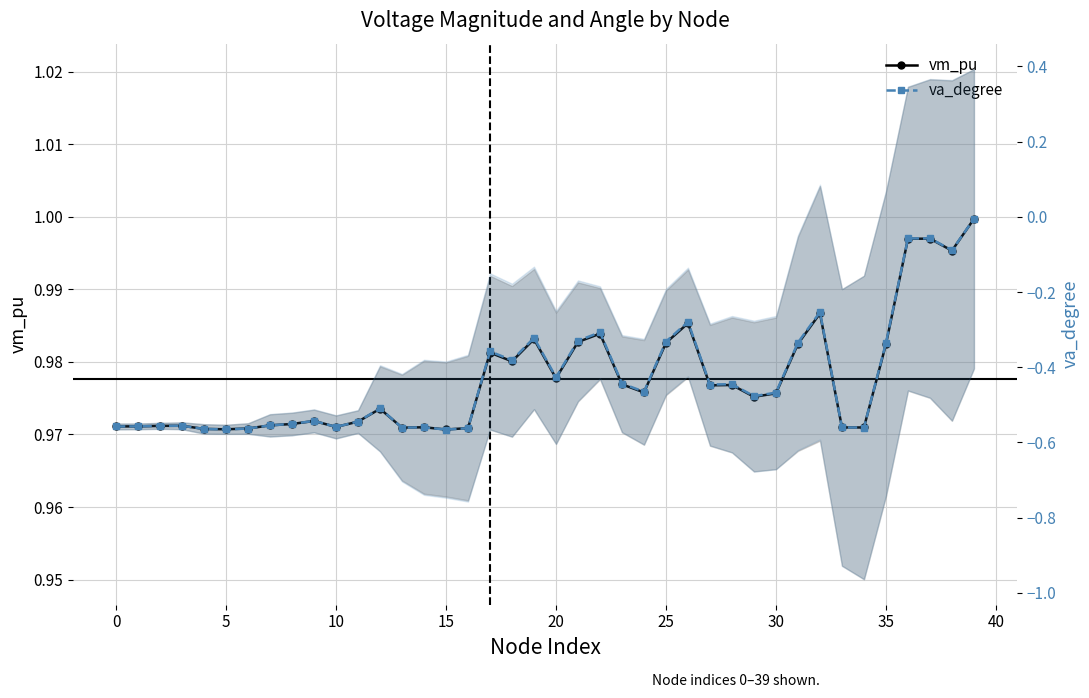

What is the difference between the highest and lowest values at 36?

1.1